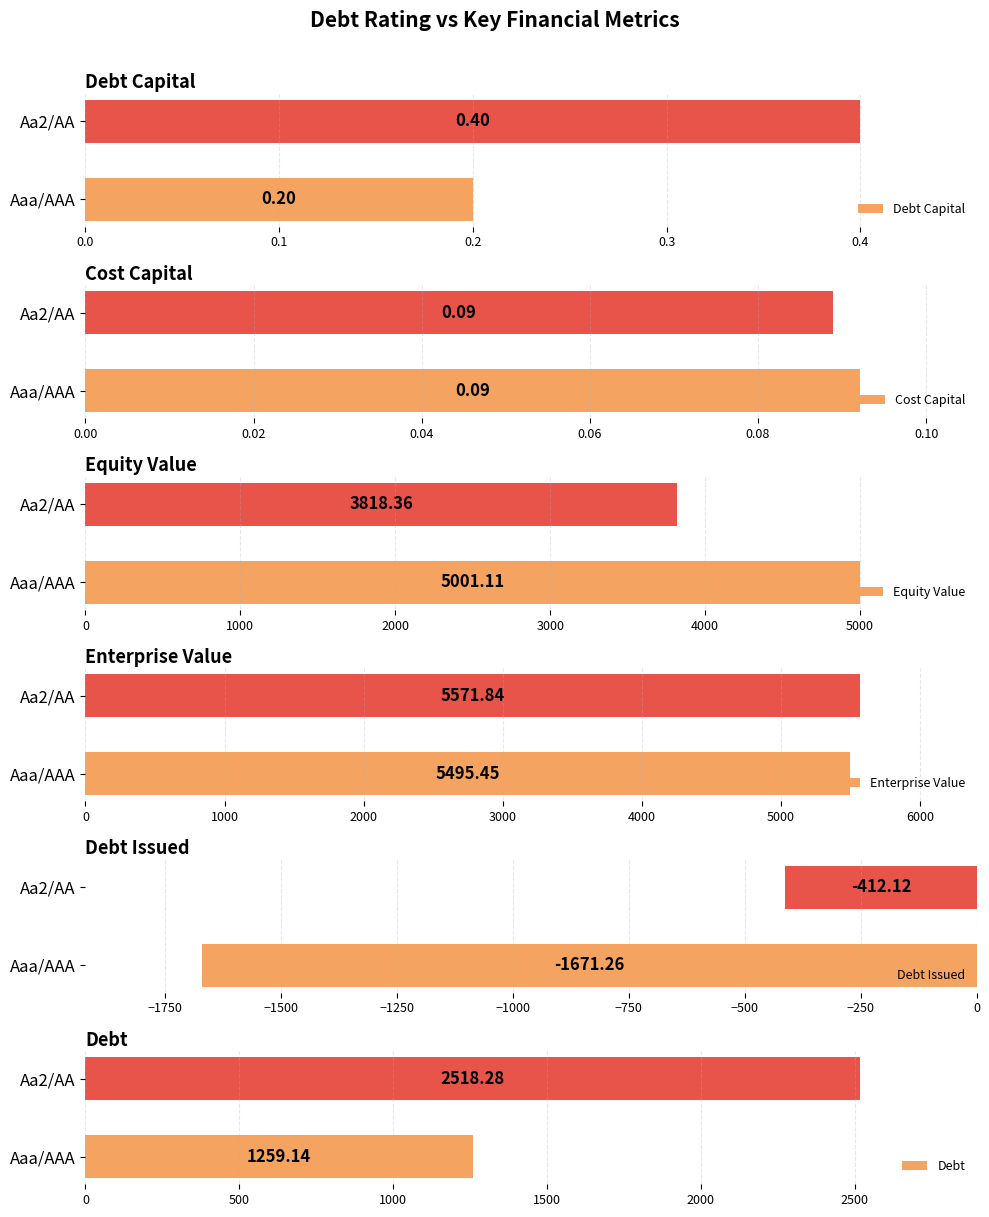

Is it true that Debt Capital equals 0.4 at Aa2/AA?

True